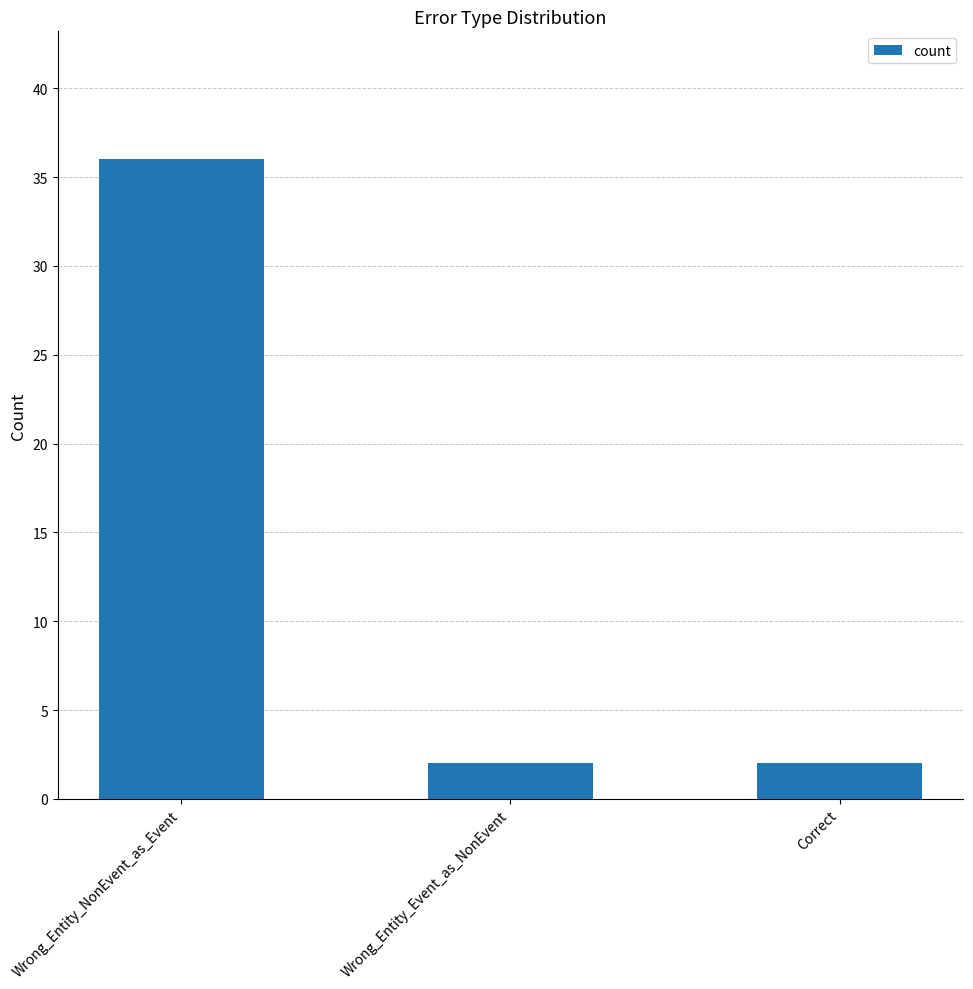

Which category has the highest value across all series?

Wrong_Entity_NonEvent_as_Event